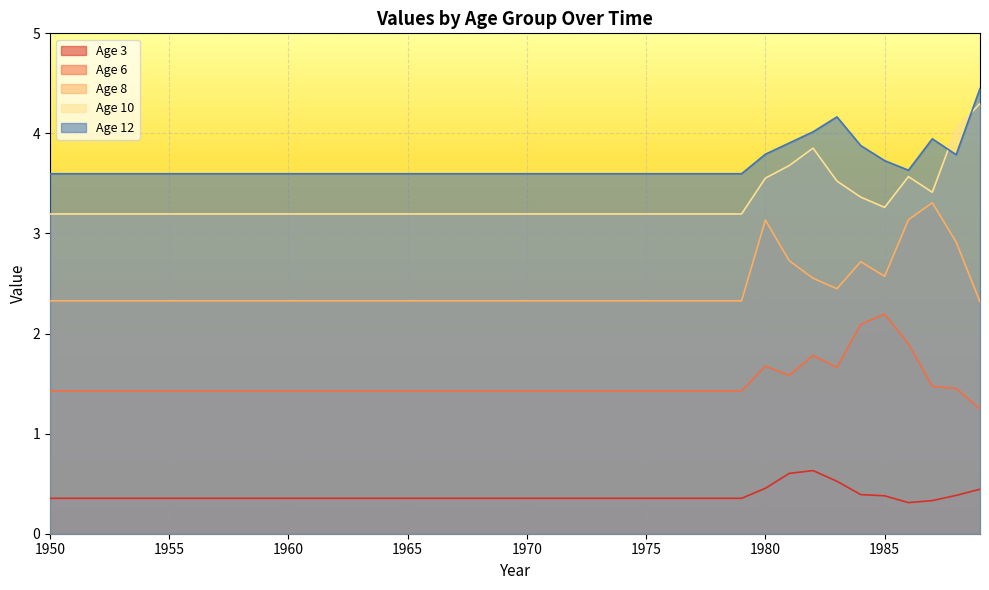

Reading right to left, transcribe all the data shown in this chart.

Age 3: 0.4	0.4	0.3	0.3	0.4	0.4	0.5	0.6	0.6	0.5	0.4	0.4	0.4	0.4	0.4	0.4	0.4	0.4	0.4	0.4	0.4	0.4	0.4	0.4	0.4	0.4	0.4	0.4	0.4	0.4	0.4	0.4	0.4	0.4	0.4	0.4	0.4	0.4	0.4	0.4
Age 6: 1.2	1.5	1.5	1.9	2.2	2.1	1.7	1.8	1.6	1.7	1.4	1.4	1.4	1.4	1.4	1.4	1.4	1.4	1.4	1.4	1.4	1.4	1.4	1.4	1.4	1.4	1.4	1.4	1.4	1.4	1.4	1.4	1.4	1.4	1.4	1.4	1.4	1.4	1.4	1.4
Age 8: 2.3	2.9	3.3	3.1	2.6	2.7	2.4	2.6	2.7	3.1	2.3	2.3	2.3	2.3	2.3	2.3	2.3	2.3	2.3	2.3	2.3	2.3	2.3	2.3	2.3	2.3	2.3	2.3	2.3	2.3	2.3	2.3	2.3	2.3	2.3	2.3	2.3	2.3	2.3	2.3
Age 10: 4.3	4.1	3.4	3.6	3.3	3.4	3.5	3.9	3.7	3.6	3.2	3.2	3.2	3.2	3.2	3.2	3.2	3.2	3.2	3.2	3.2	3.2	3.2	3.2	3.2	3.2	3.2	3.2	3.2	3.2	3.2	3.2	3.2	3.2	3.2	3.2	3.2	3.2	3.2	3.2
Age 12: 4.4	3.8	3.9	3.6	3.7	3.9	4.2	4.0	3.9	3.8	3.6	3.6	3.6	3.6	3.6	3.6	3.6	3.6	3.6	3.6	3.6	3.6	3.6	3.6	3.6	3.6	3.6	3.6	3.6	3.6	3.6	3.6	3.6	3.6	3.6	3.6	3.6	3.6	3.6	3.6